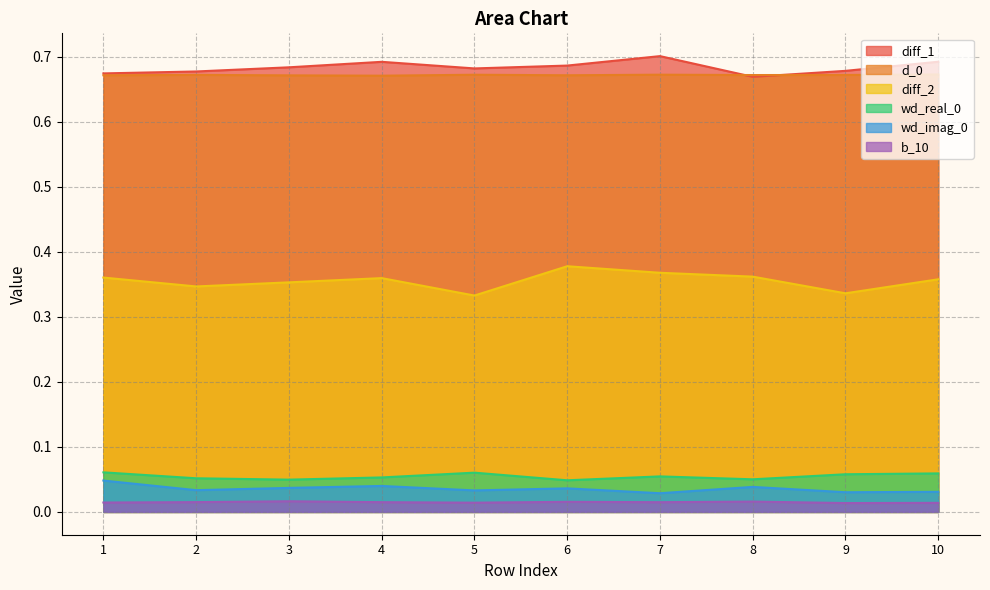

Reading left to right, extract all data points from this chart.

diff_1: 0.7	0.7	0.7	0.7	0.7	0.7	0.7	0.7	0.7	0.7
d_0: 0.7	0.7	0.7	0.7	0.7	0.7	0.7	0.7	0.7	0.7
diff_2: 0.4	0.3	0.4	0.4	0.3	0.4	0.4	0.4	0.3	0.4
wd_real_0: 0.1	0.1	0.0	0.1	0.1	0.0	0.1	0.1	0.1	0.1
wd_imag_0: 0.0	0.0	0.0	0.0	0.0	0.0	0.0	0.0	0.0	0.0
b_10: 0.0	0.0	0.0	0.0	0.0	0.0	0.0	0.0	0.0	0.0